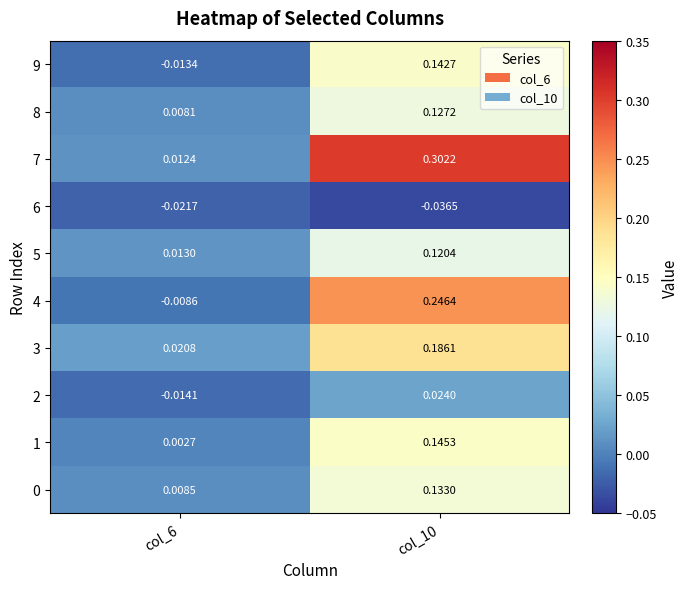

Is the value of 0 at col_10 greater than the value of 6 at col_10?

Yes